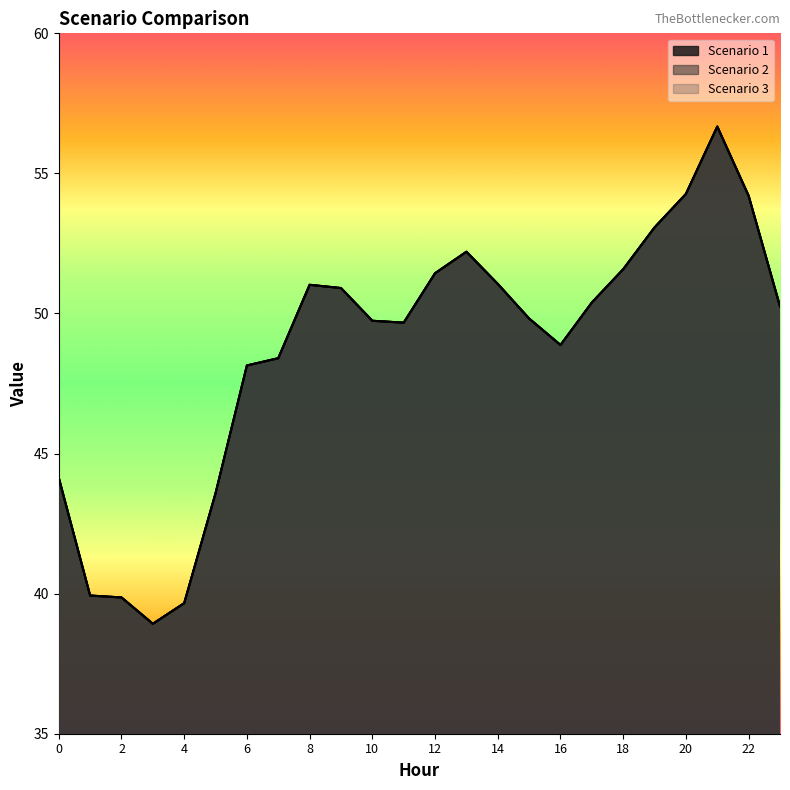

Where is Scenario 3 nearest to the value 47?

6